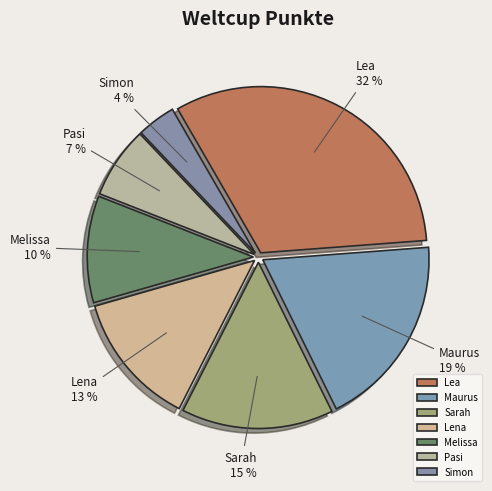

Is there any slice that represents more than half of the pie?

No